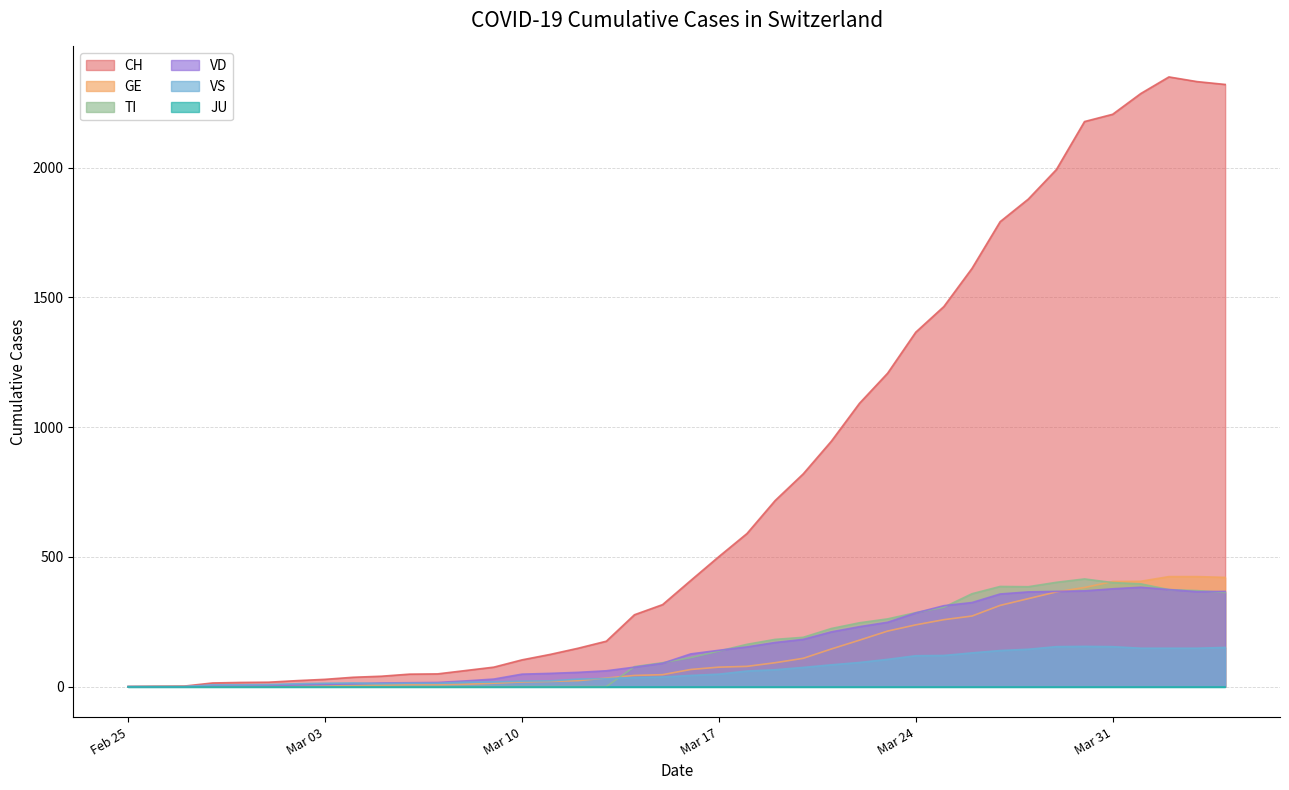

The value of TI at Mar 10 is 153. True or false?

False